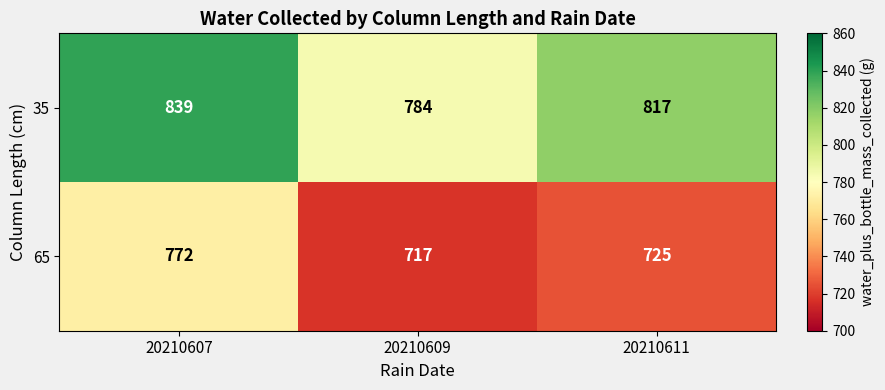

How many categories are shown in the chart?

3